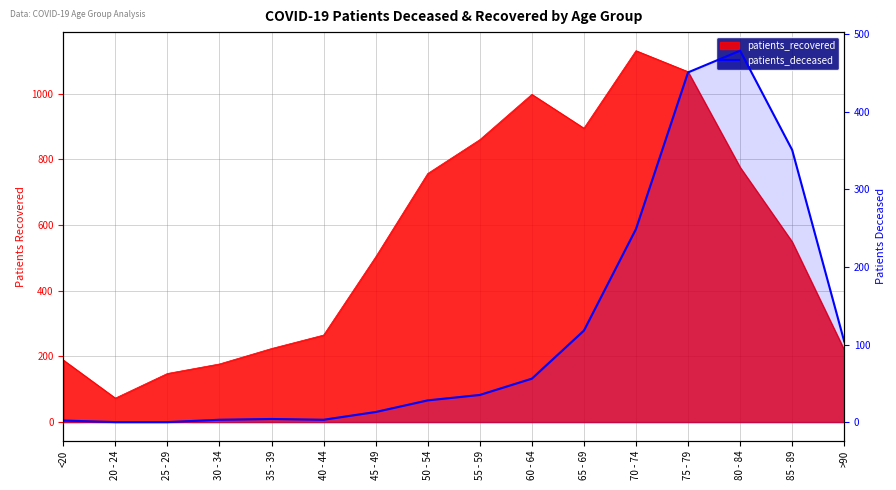

Reading left to right, extract all data points from this chart.

2	0	0	3	4	3	13	28	35	56	118	249	451	479	351	104